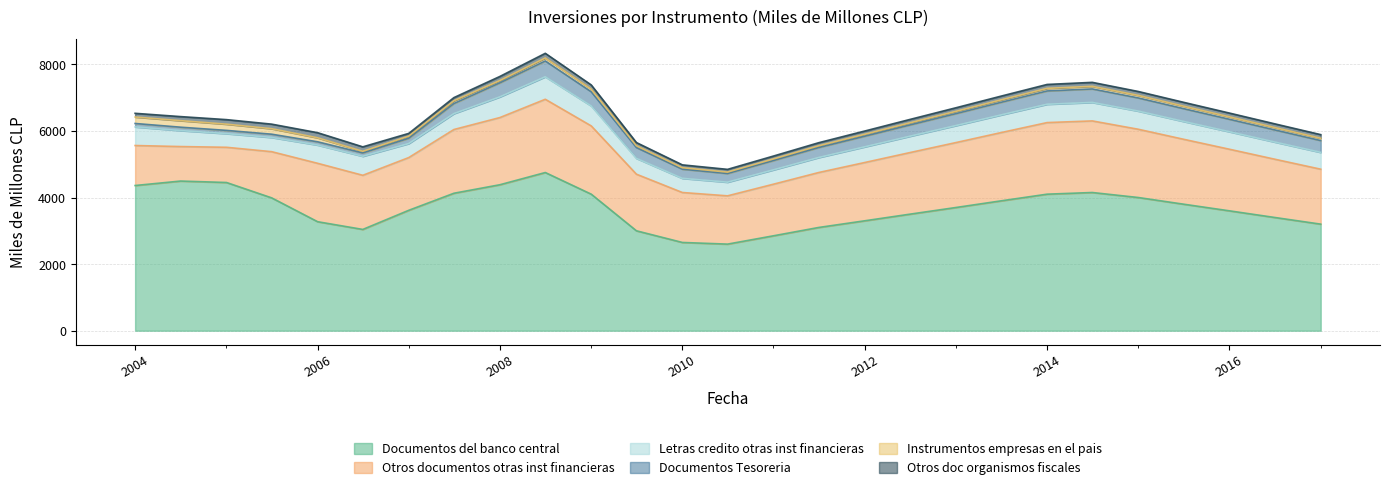

What value does the Otros documentos otras inst financieras series have at 2008-07?

2300